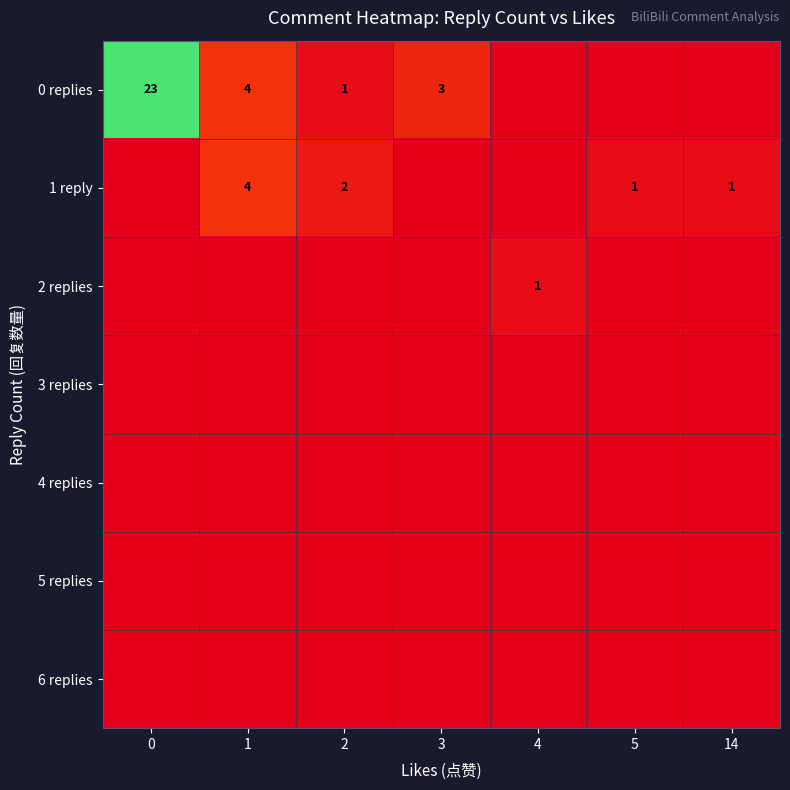

True or false: 1 reply has a value of 1 at 5.

True